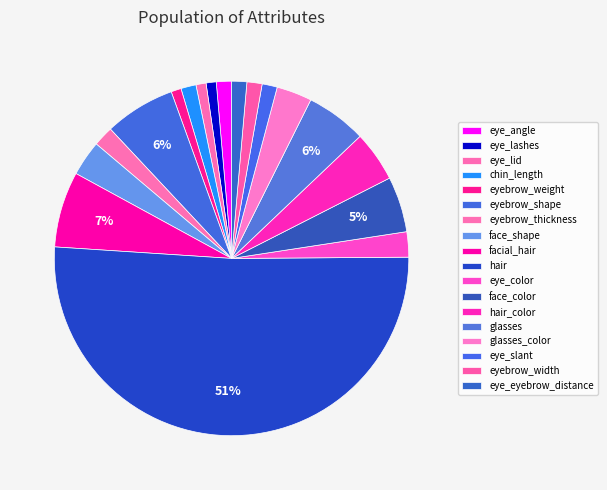

To the nearest percent, what is the combined percentage of hair_color and glasses?

10%